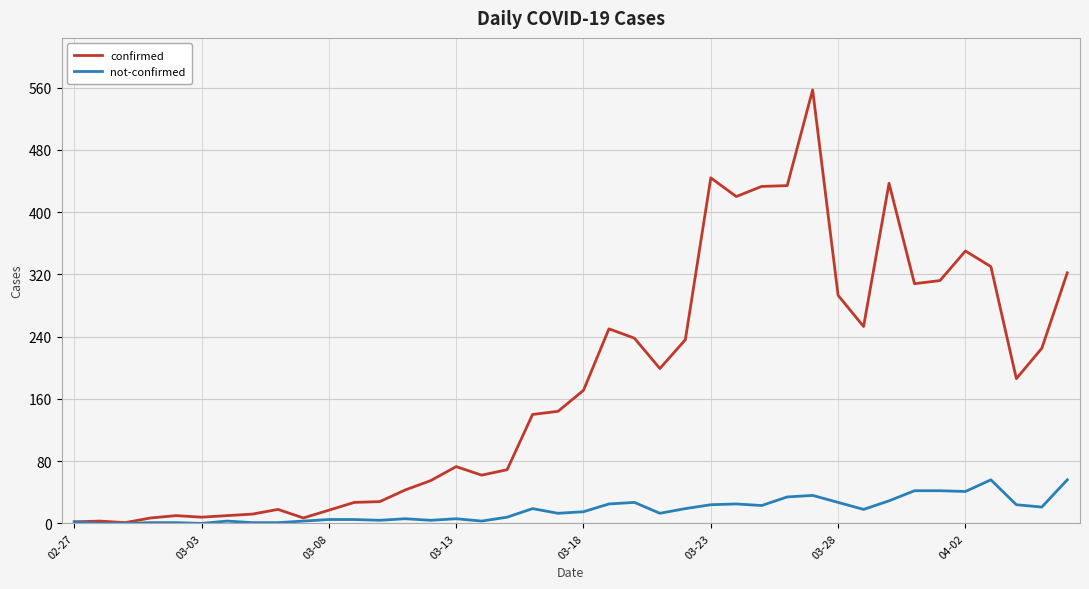

Rank the series by their maximum value, from lowest to highest.

not-confirmed, confirmed